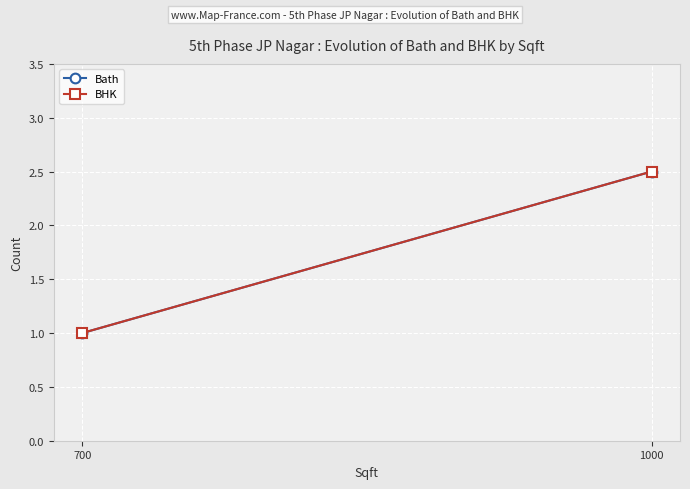

At how many categories does at least one series exceed 1?

1